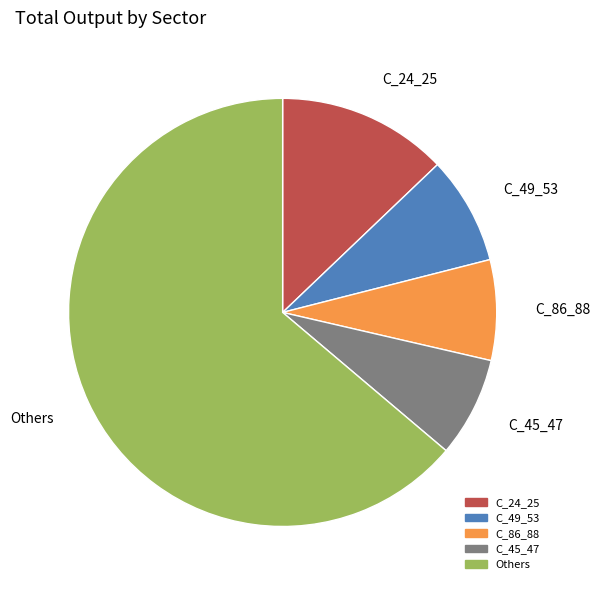

Is there a majority slice in this chart?

Yes